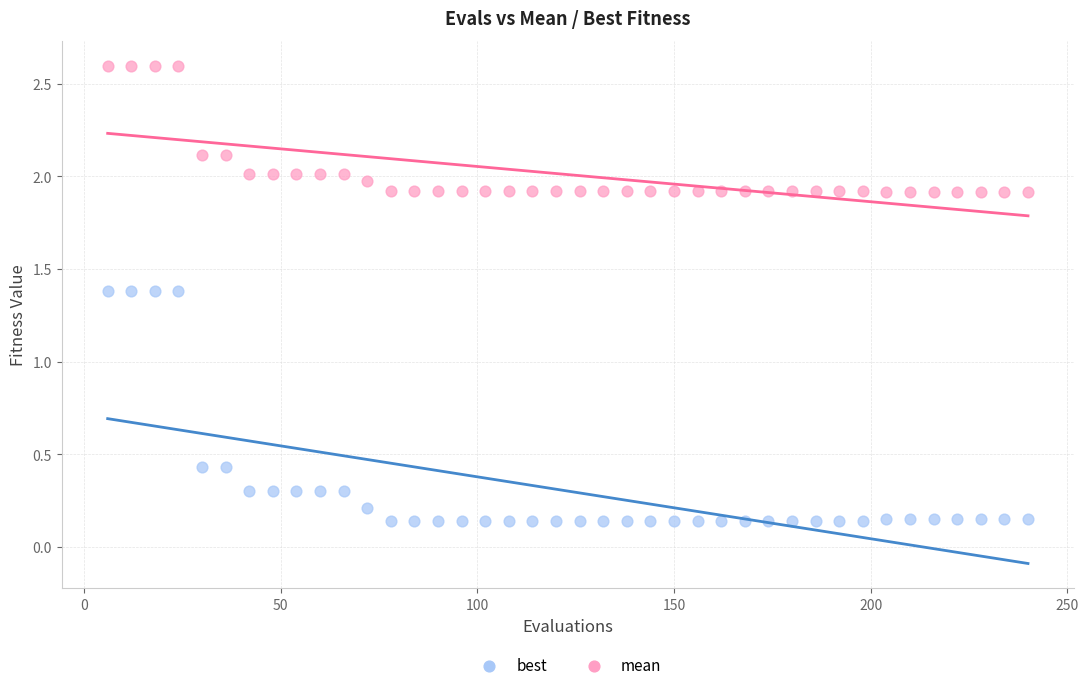

Which series contains the highest Y value?

mean